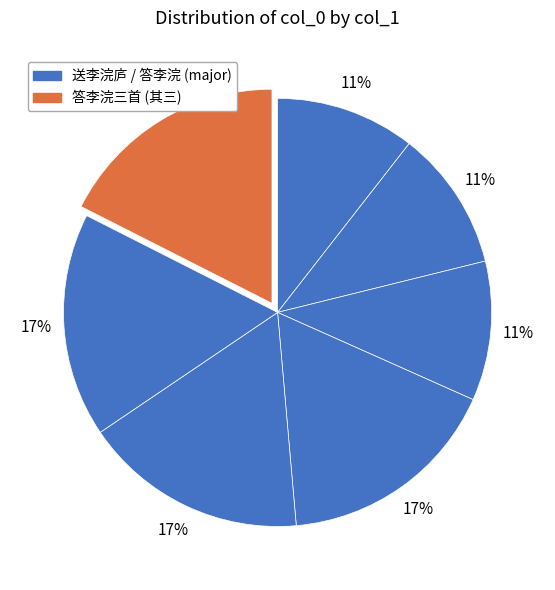

Which slice is the smallest?

送李浣庐使君之湖北方伯任 其一